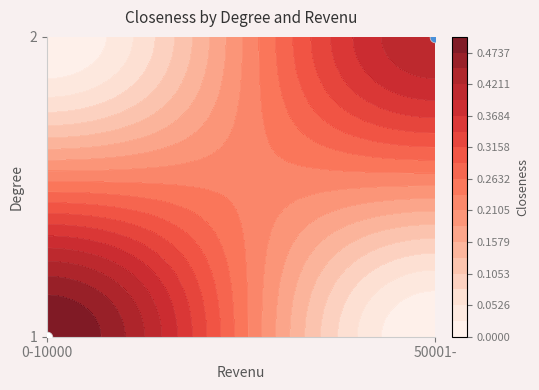

At how many categories does at least one series exceed 0?

2